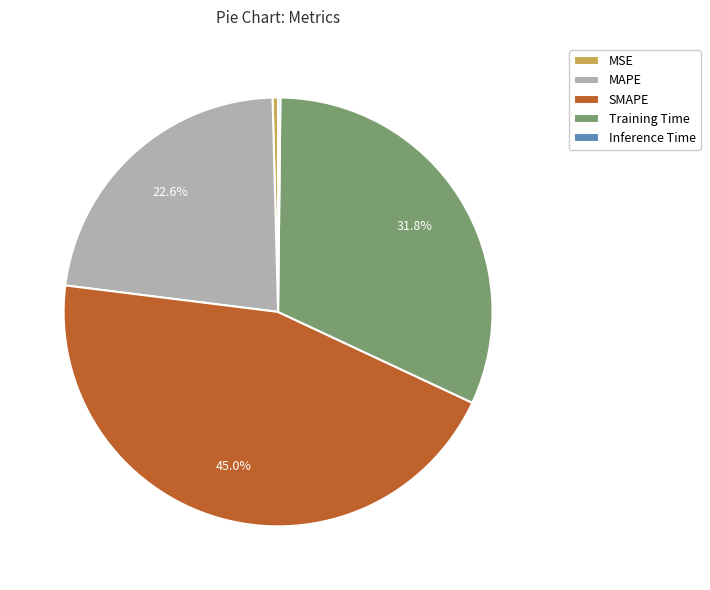

To the nearest percent, what is the combined percentage of MAPE and Training Time?

54%